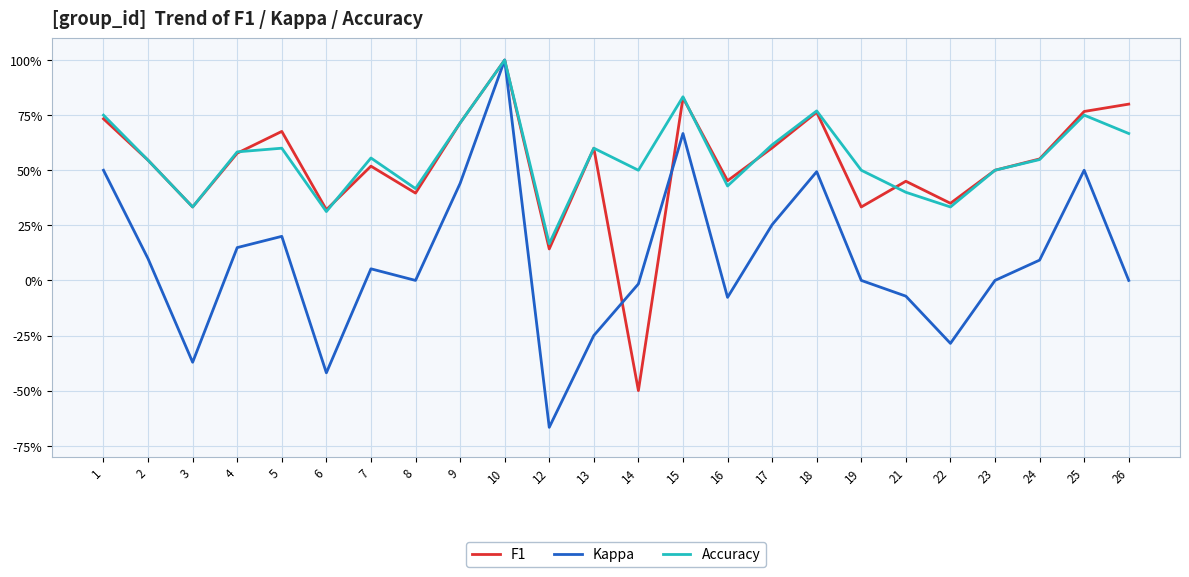

At 6, list the series in order from smallest to largest.

Kappa, Accuracy, F1